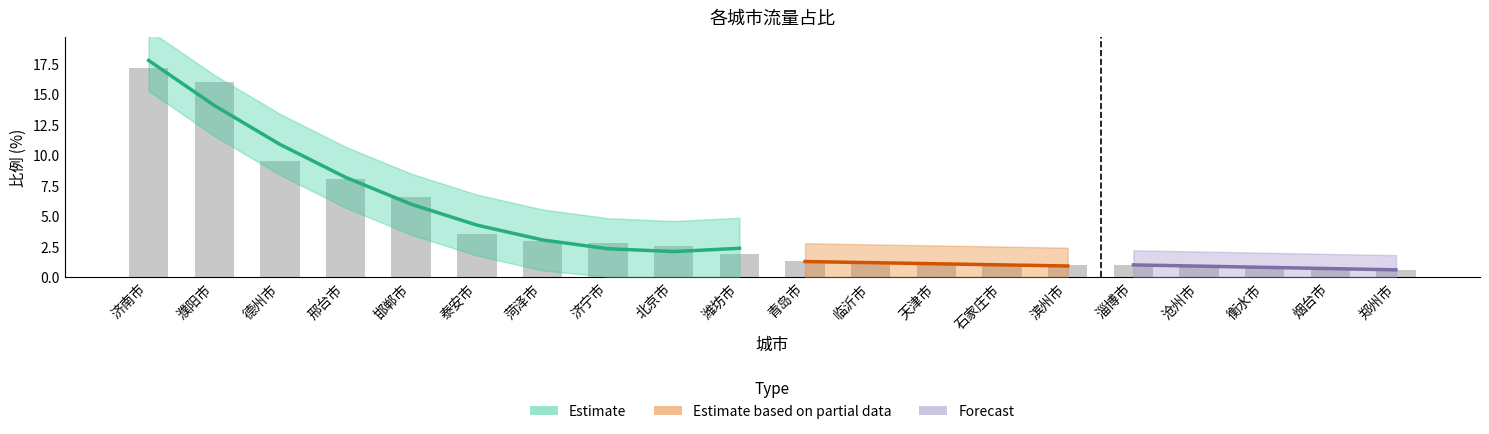

What is the sum of all values?

80.0